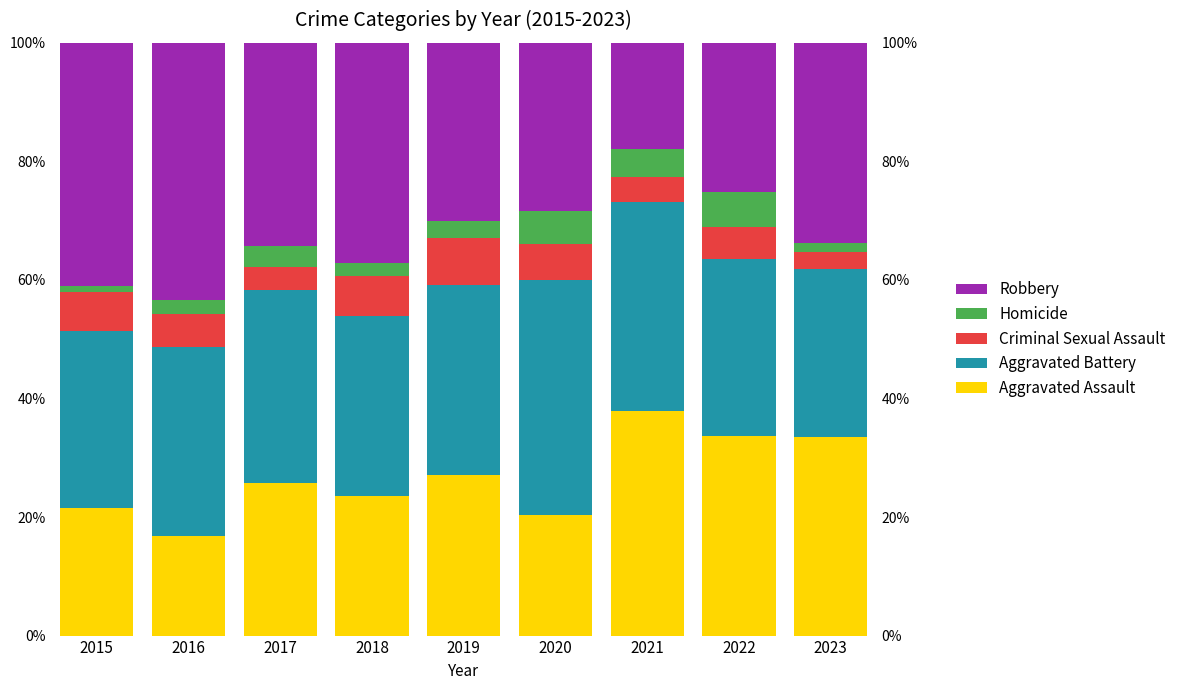

How many groups of bars are there?

9